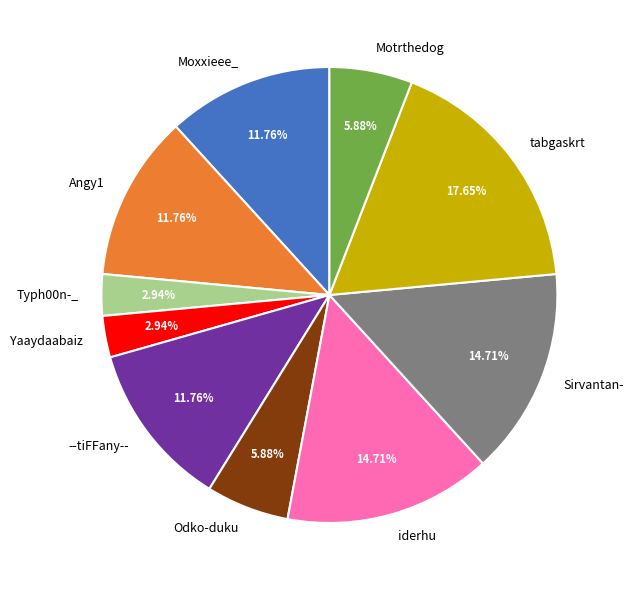

Is there a majority slice in this chart?

No